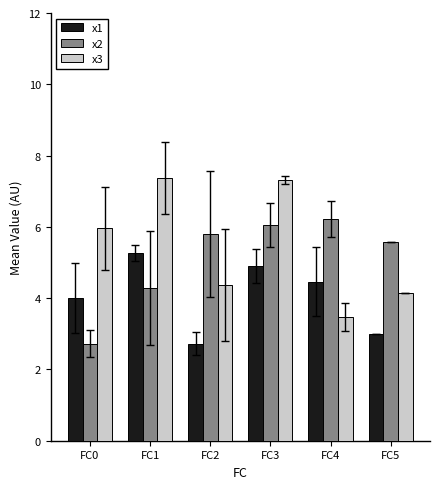

Which series has the largest total across all categories?

x3